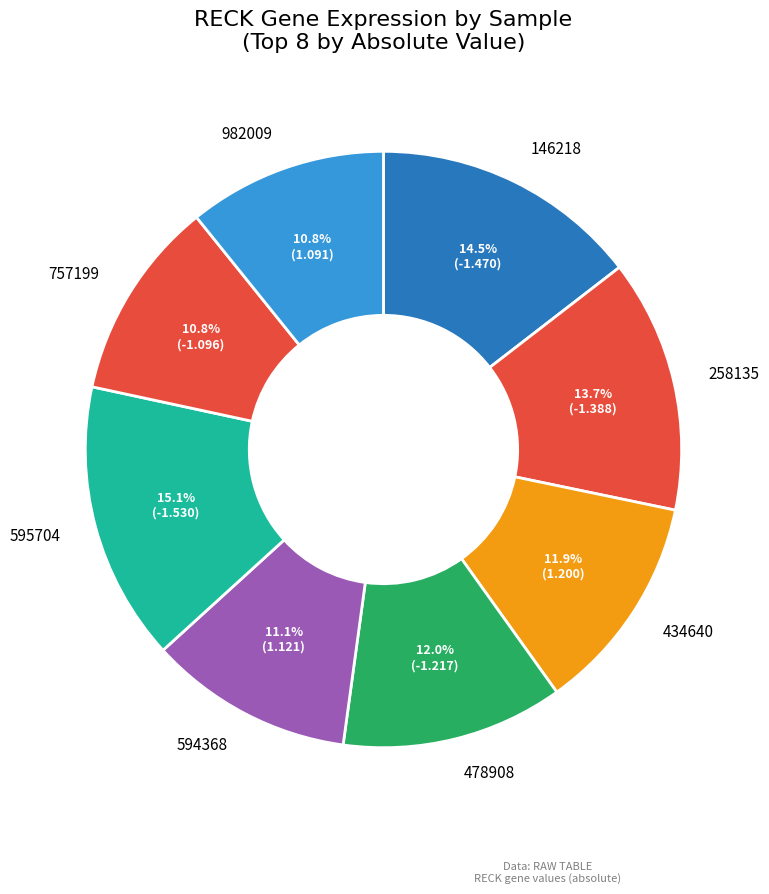

How many segments does this pie chart have?

8